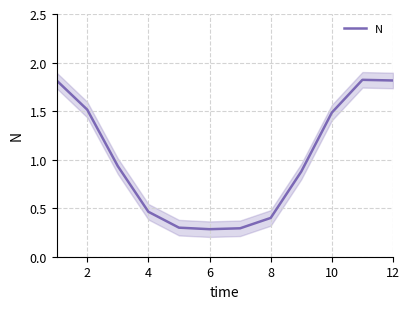

Is it true that N equals 1.5 at 10?

True